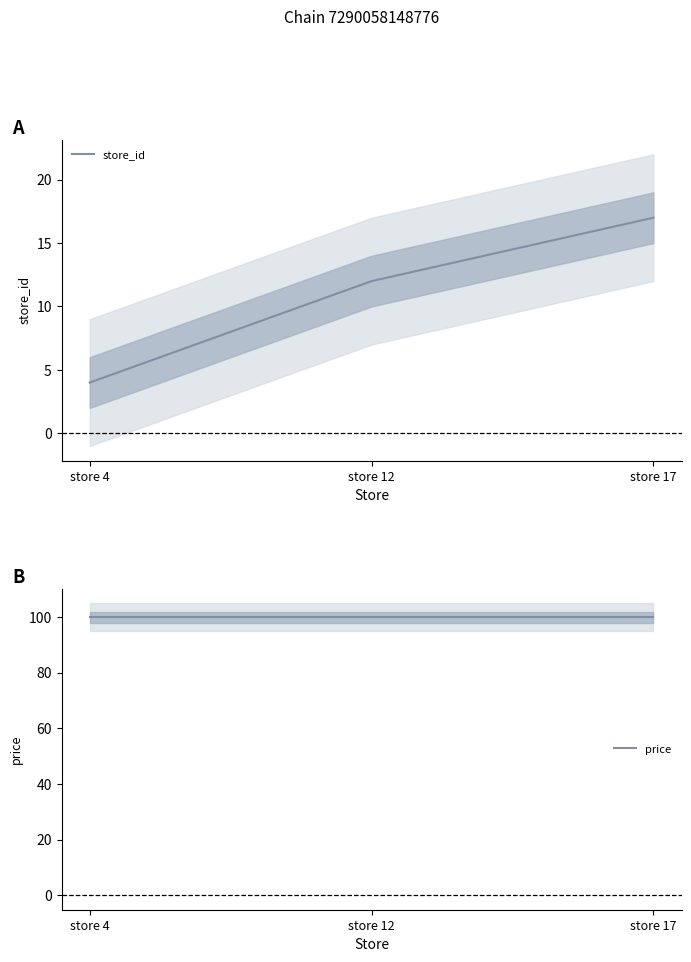

Reading left to right, extract all data points from this chart.

store_id: 4.0	12.0	17.0
price: 99.9	99.9	99.9